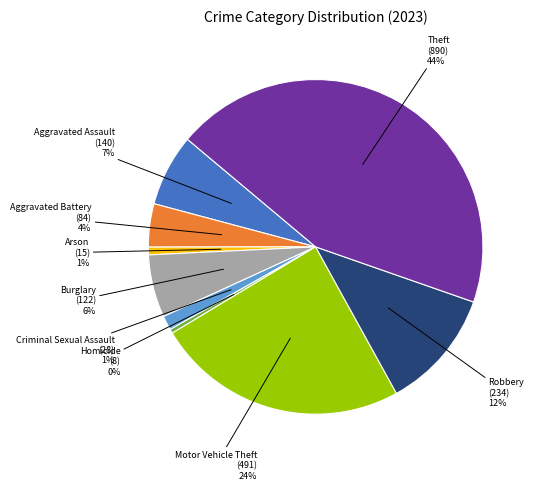

Does any single category account for the majority?

No